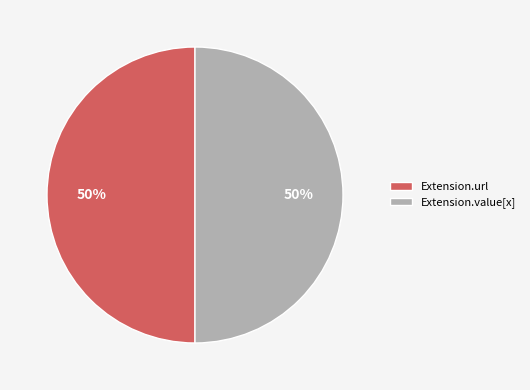

Combined, do Extension.url and Extension.value[x] account for over 50%?

Yes